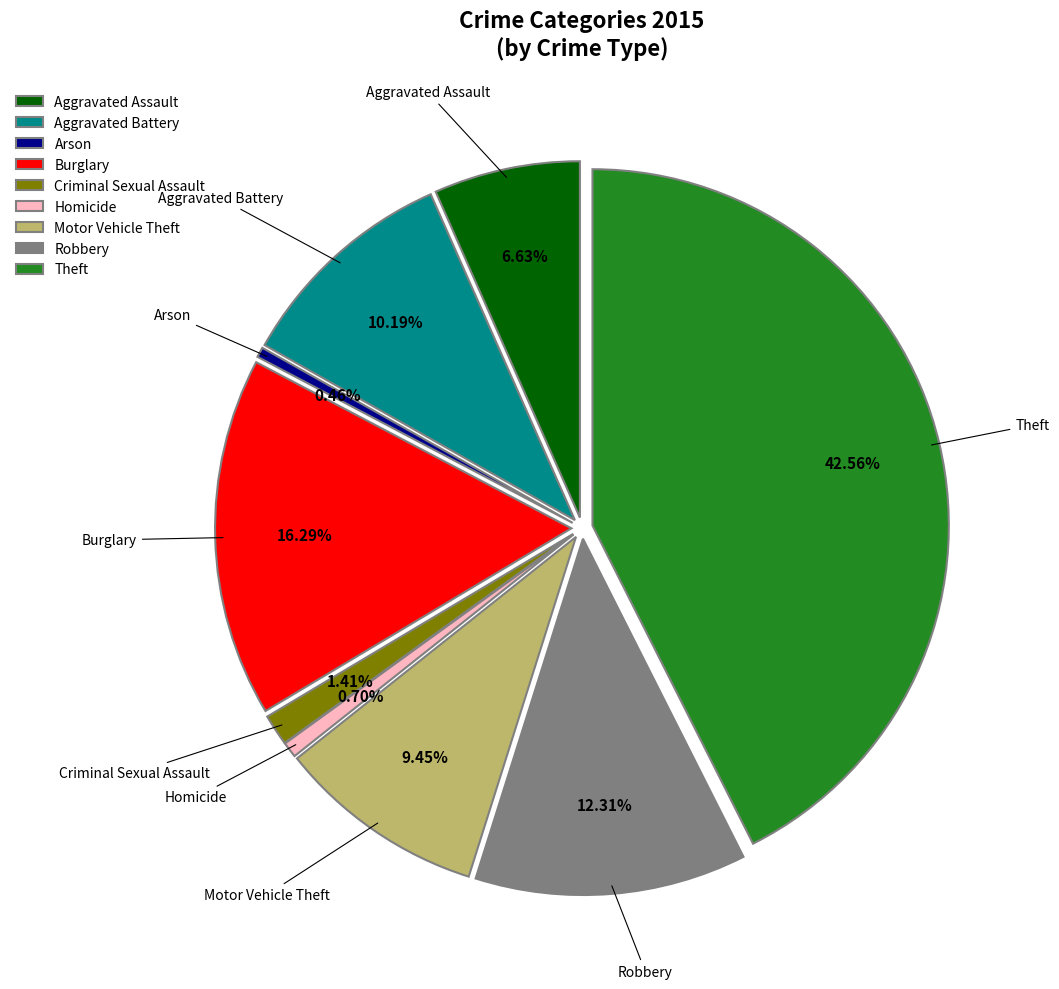

What percentage is NOT represented by Aggravated Assault?

93.4%